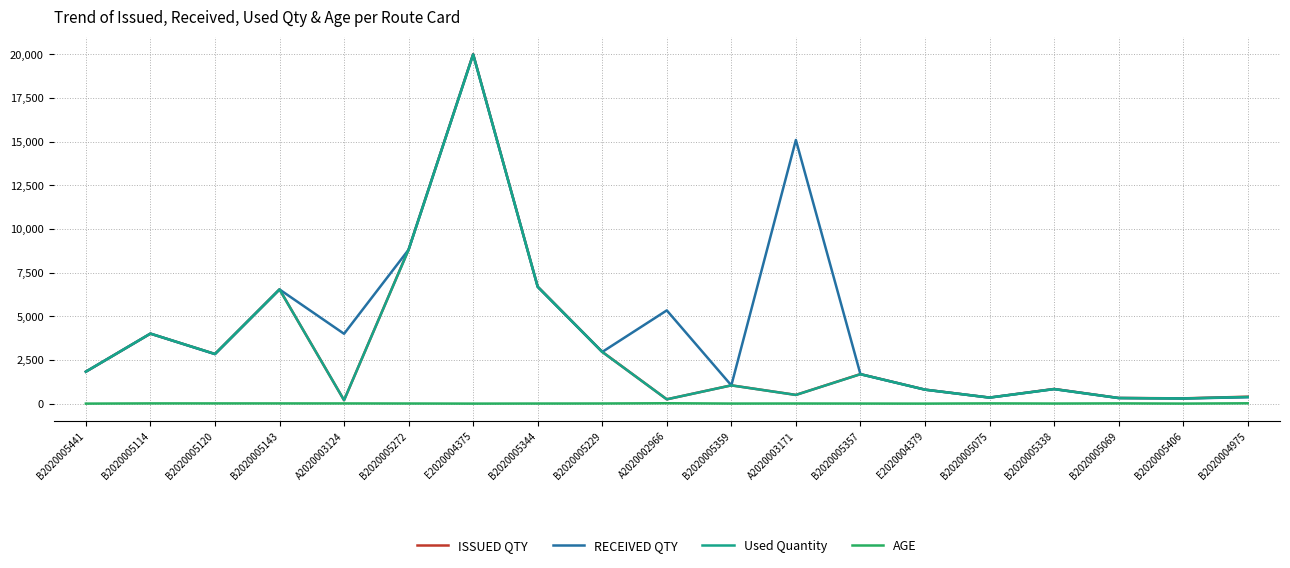

At which category is the sum across all series the highest?

E2020004375